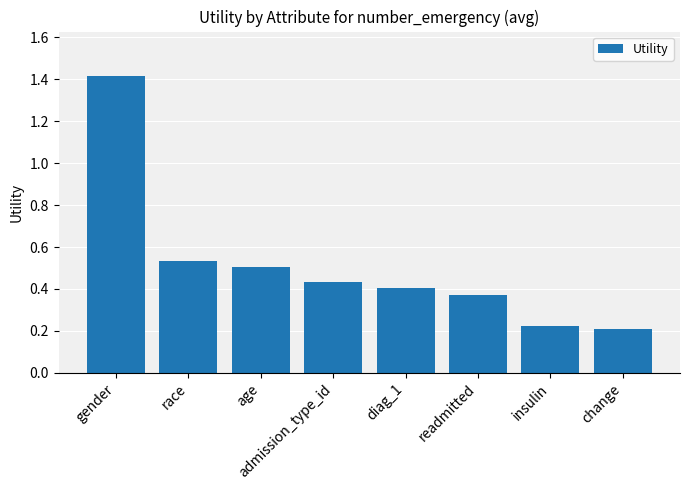

How many series are shown in this chart?

1